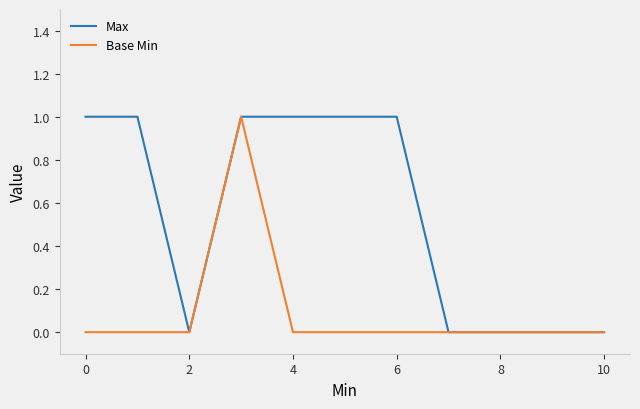

Reading left to right, what are all the values shown in this chart?

Max: 1	1	0	1	1	1	1	0	0	0	0
Base Min: 0	0	0	1	0	0	0	0	0	0	0